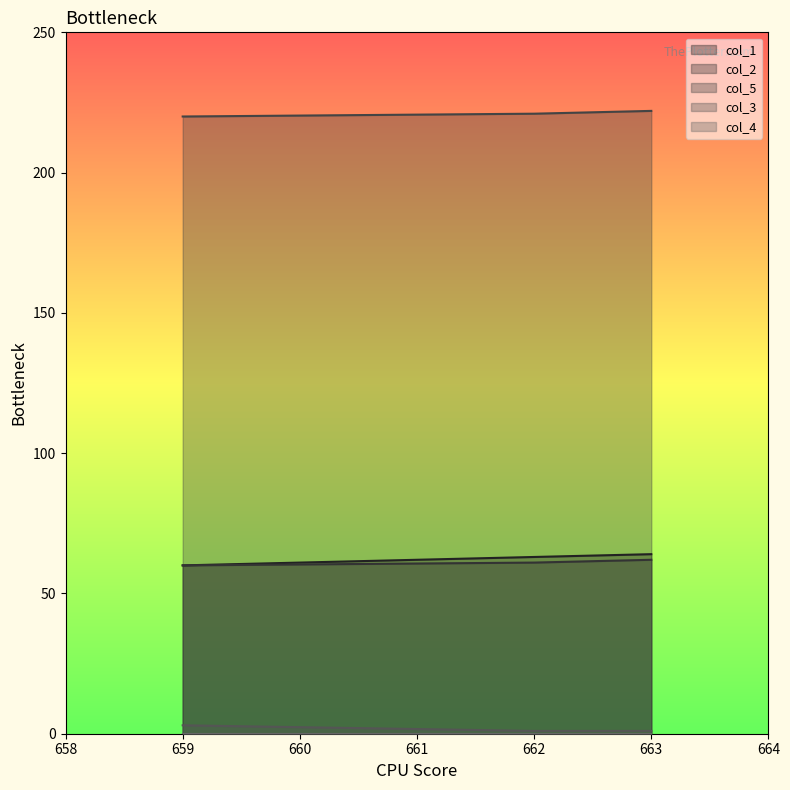

Does the chart display data point markers on the line(s)?

No